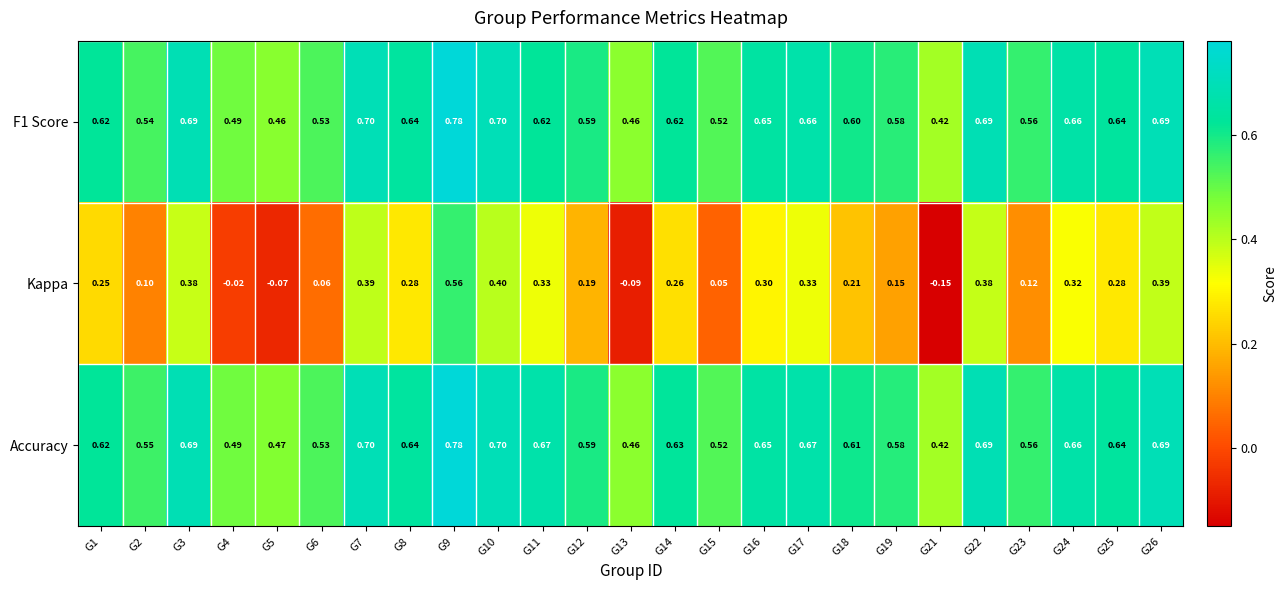

Which series has the largest total across all categories?

Accuracy